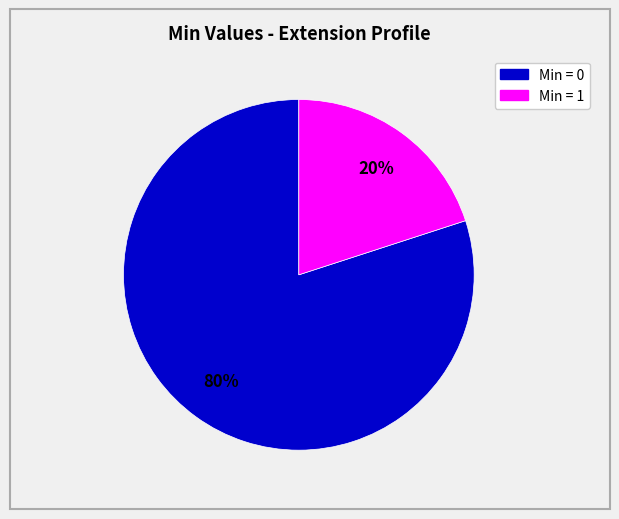

Is there a majority slice in this chart?

Yes